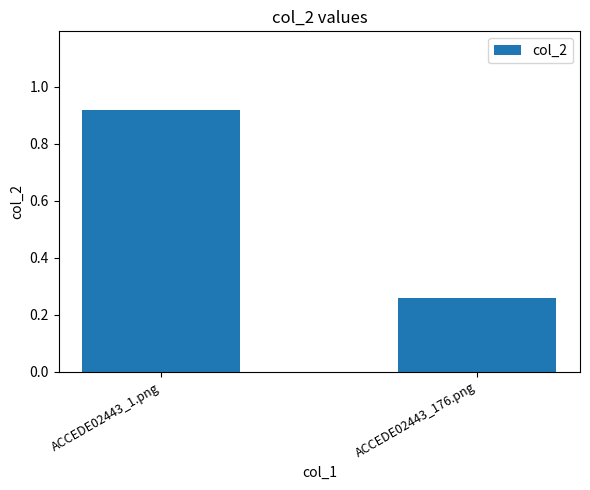

Where is the data nearest to the value 0?

ACCEDE02443_176.png